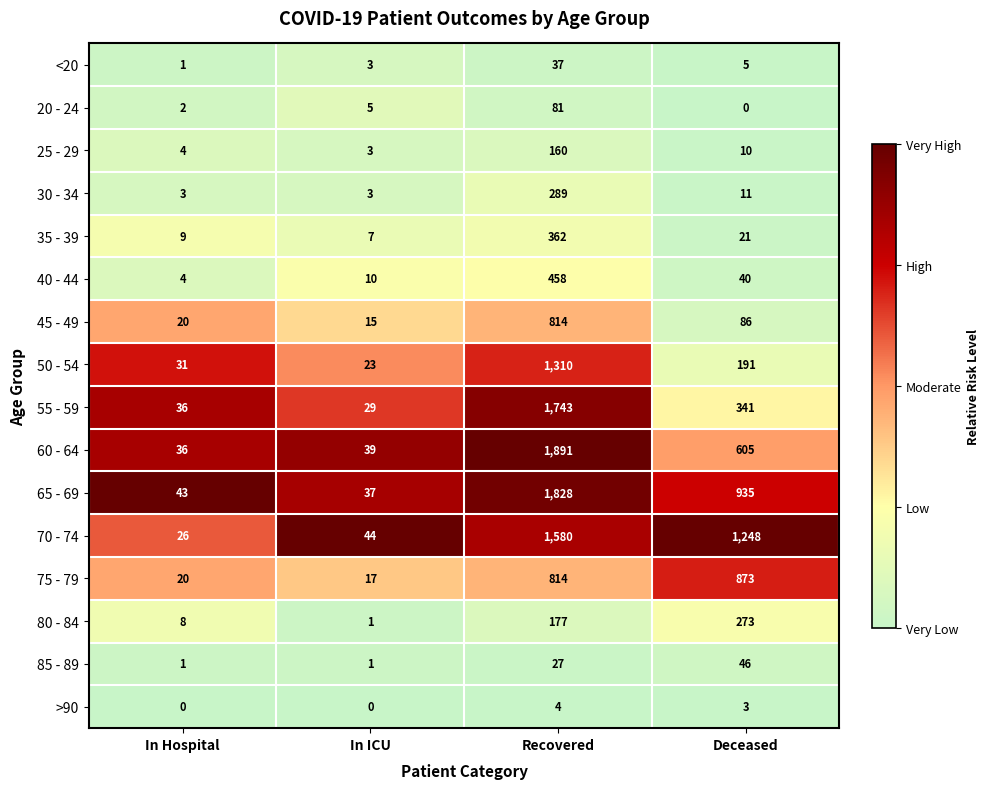

What is the spread (max minus min) of values at Deceased?

1248